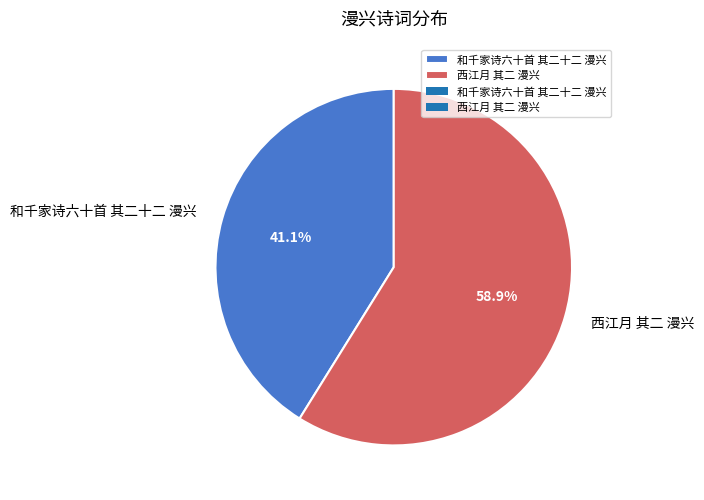

How many segments does this pie chart have?

2